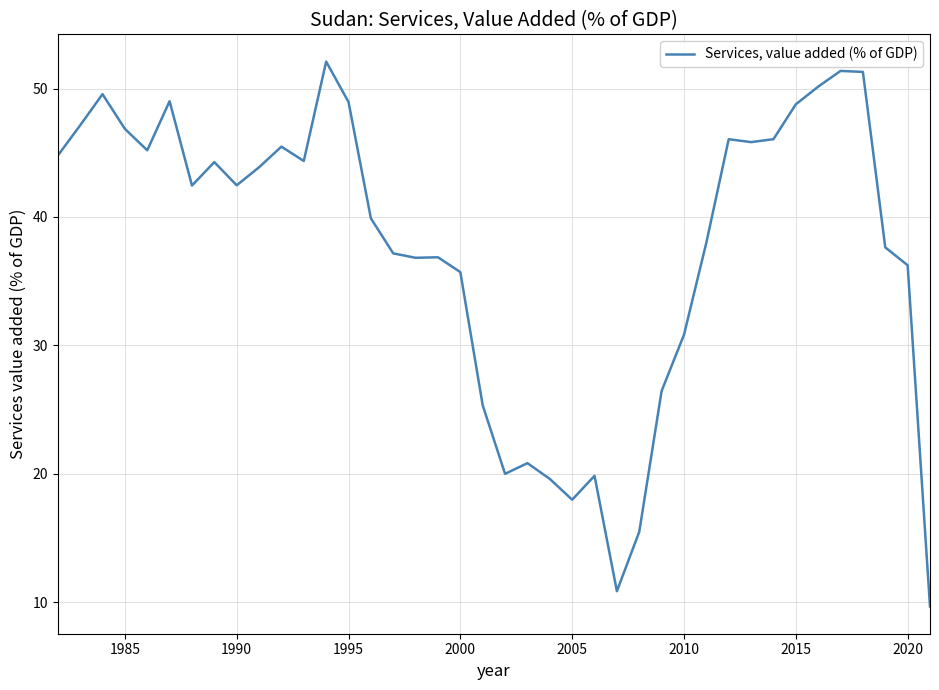

What is the maximum value shown in the chart?

52.1